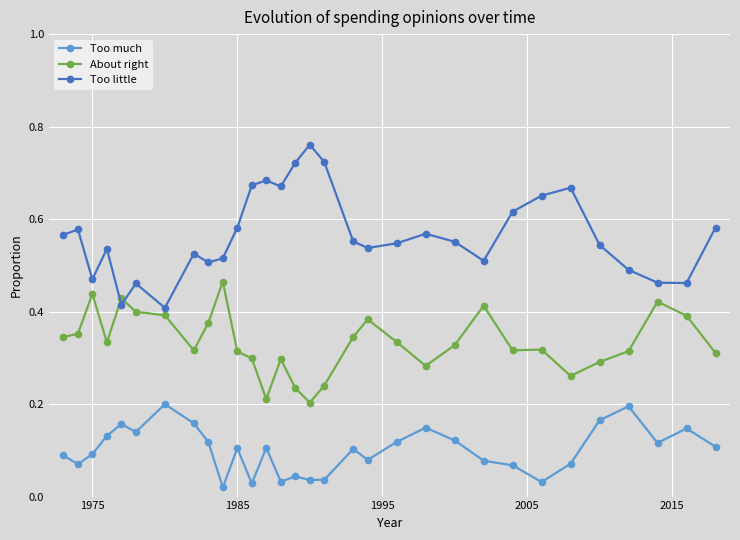

True or false: Too little has more than 2 interior local peaks.

True